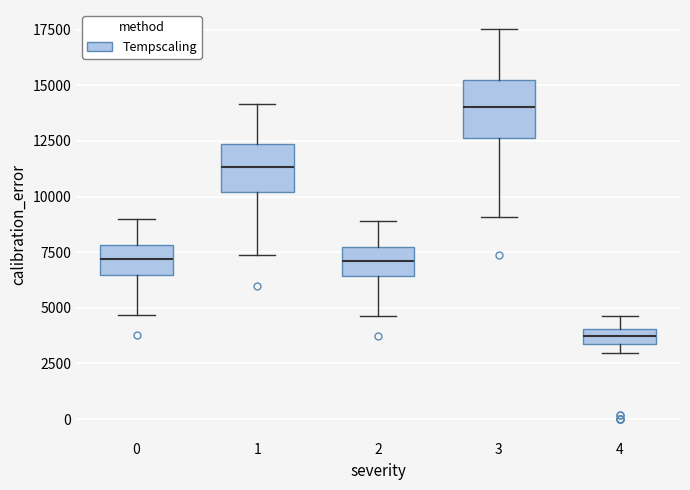

Where does the median line of the box at x = 3 sit on the y-axis? The values are not printed on the chart, so give them approximately, as read against the axis.

14000